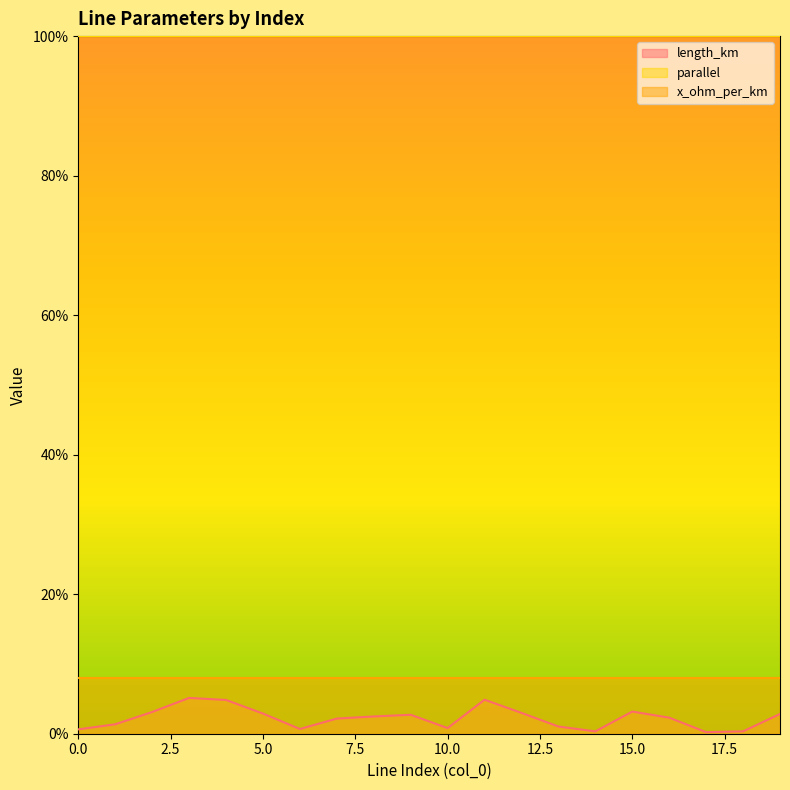

What is the value of the x_ohm_per_km point at the 13th from the left?

0.1